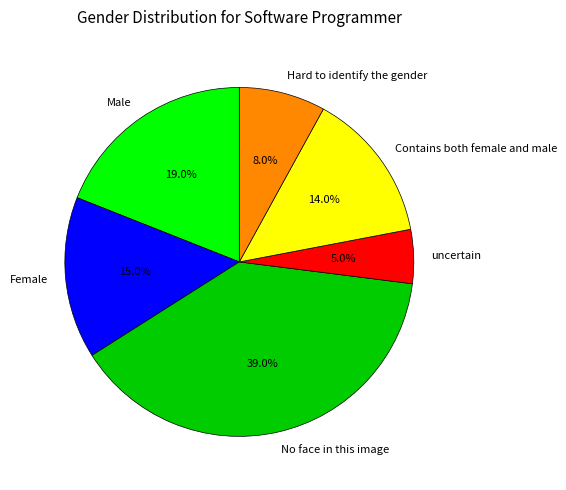

What percentage is the Female slice, to the nearest percent?

15%